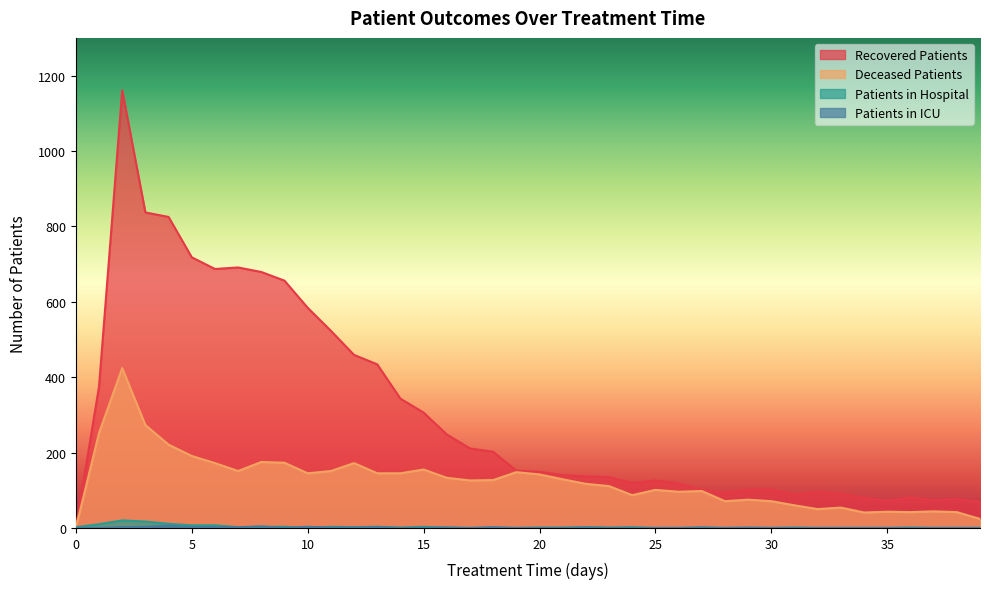

What is the average value of the patients_in_icu series?

1